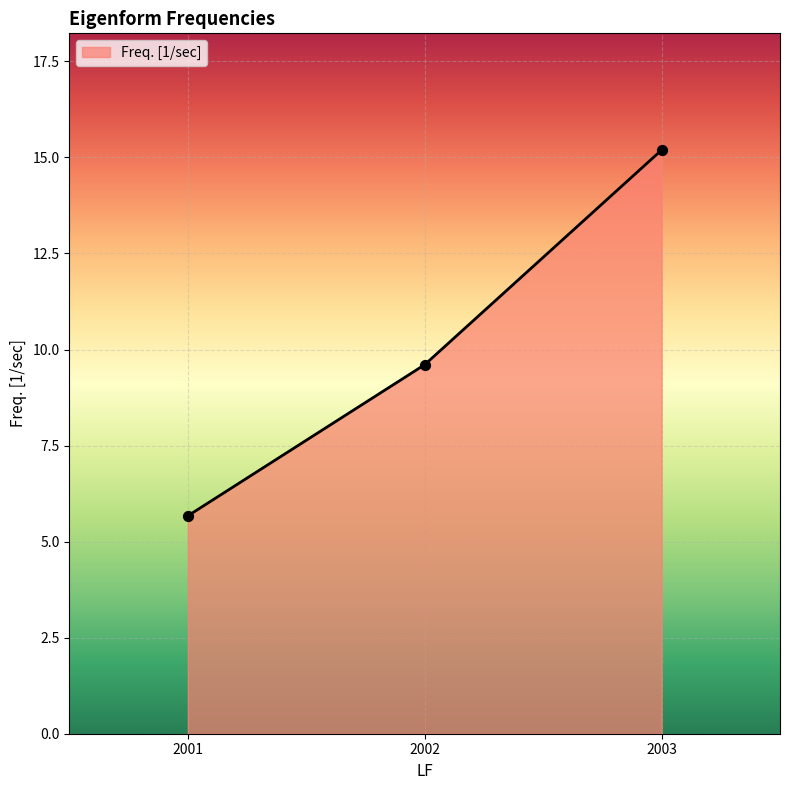

Which has a higher value, 2002 or 2003?

2003